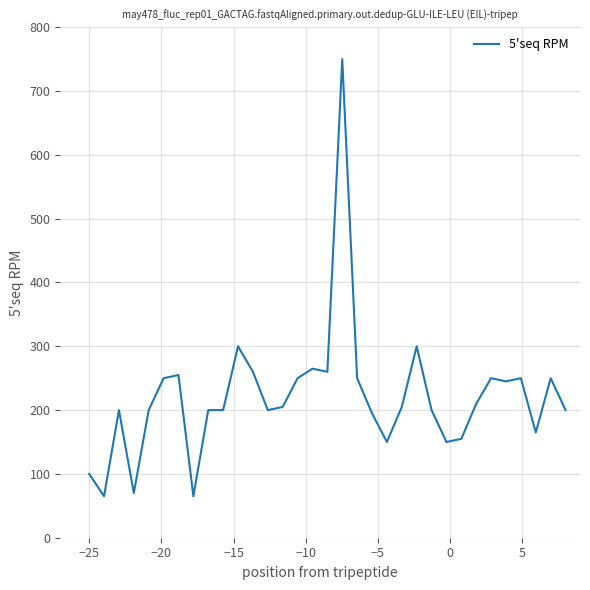

What is the minimum value shown in the chart?

65